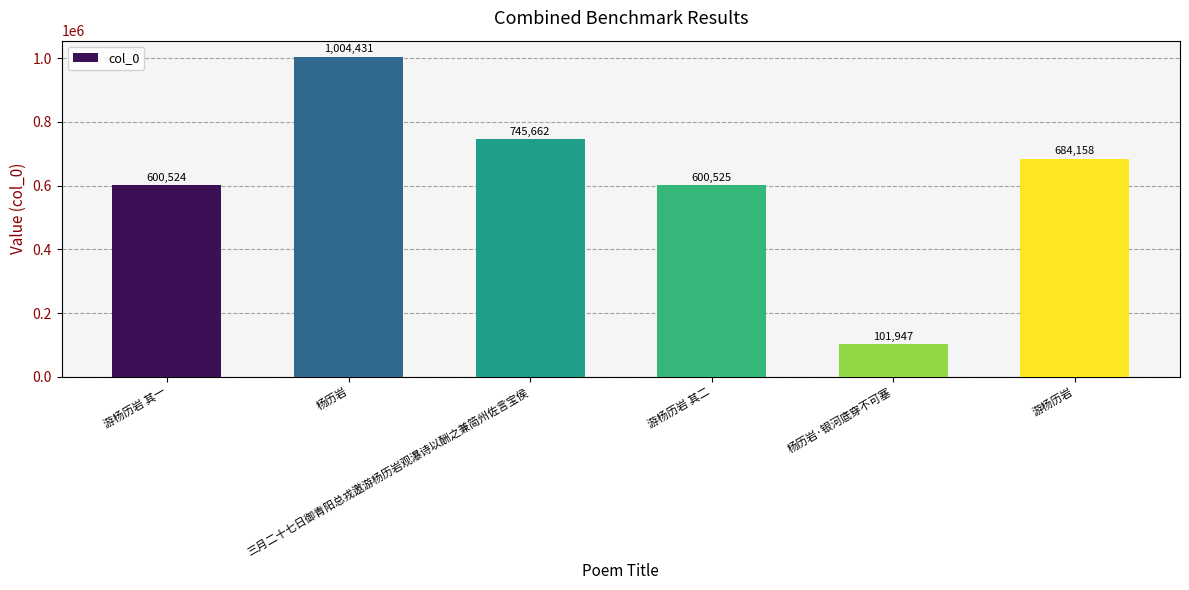

What is the change in value from 游杨历岩 其一 to 杨历岩·银河底穿不可塞?

-498577